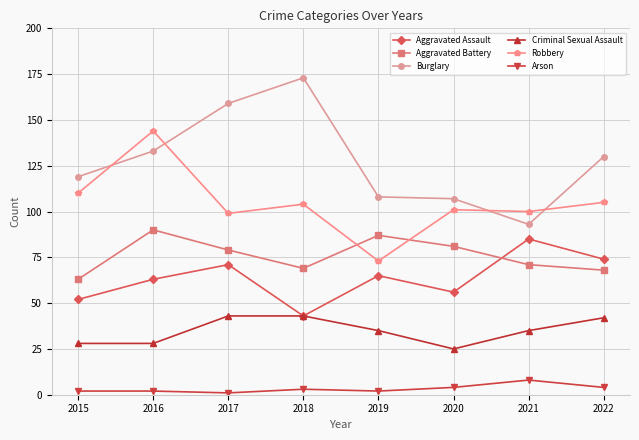

What are all the series names shown in the legend?

Aggravated Assault, Aggravated Battery, Burglary, Criminal Sexual Assault, Robbery, Arson